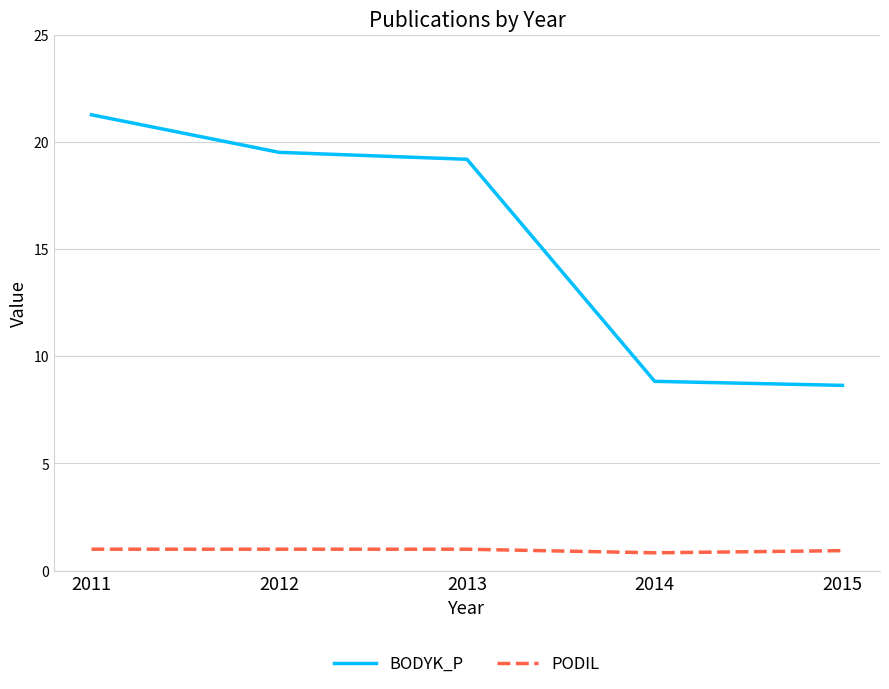

What is the difference between the highest and lowest values at 2013?

18.2